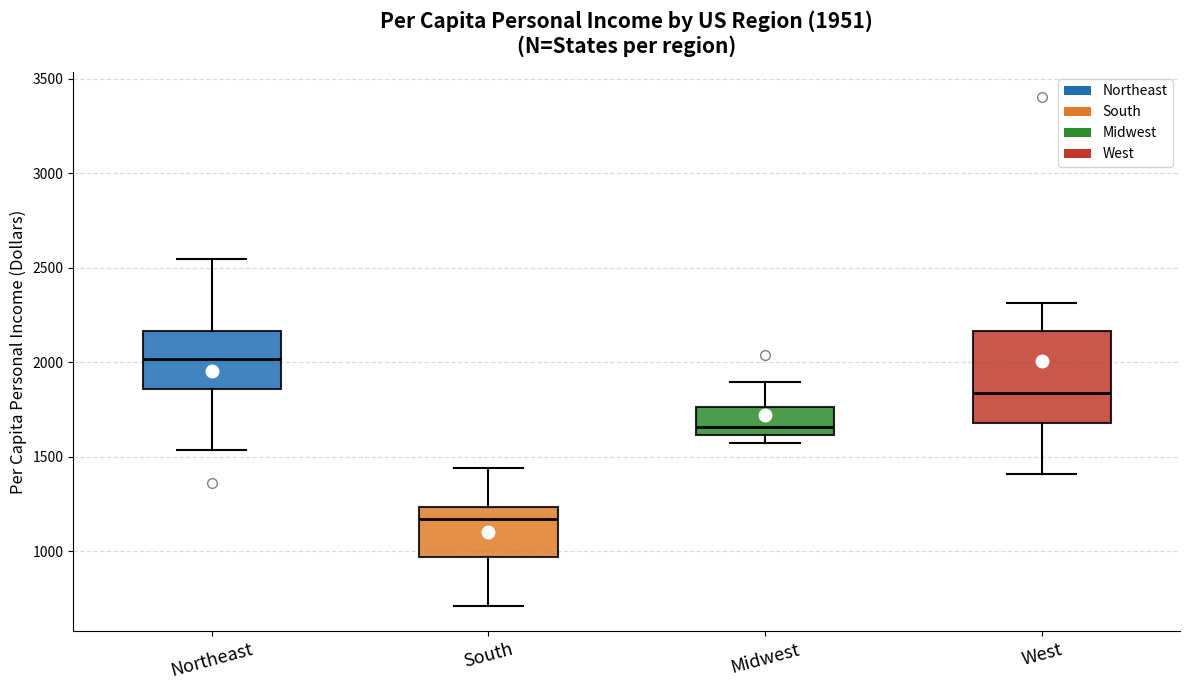

Which box's median line is the lowest?

South